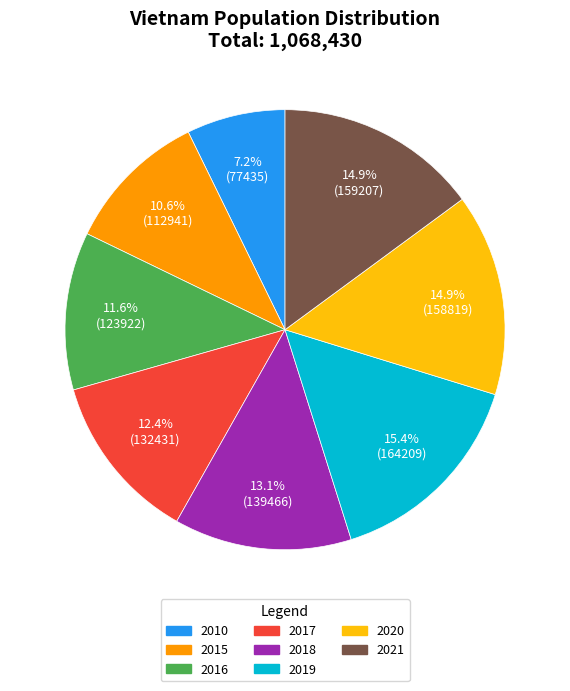

Does 2017 account for over 50% of the chart?

No